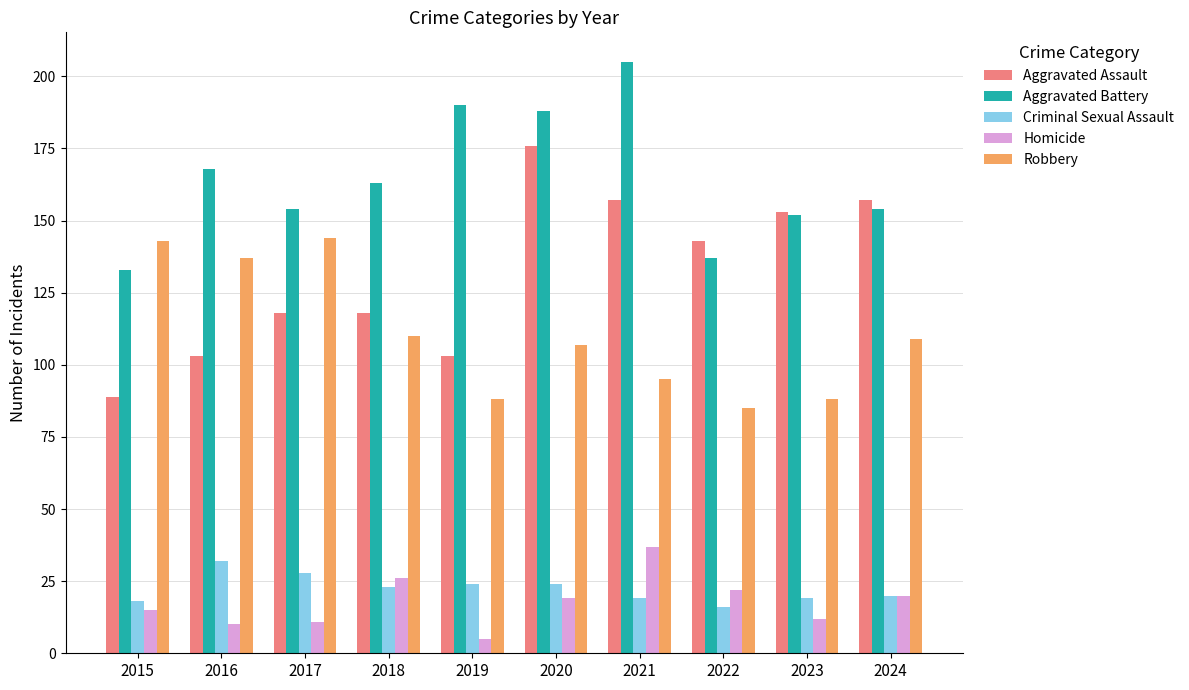

Which series has the largest total across all categories?

Aggravated Battery